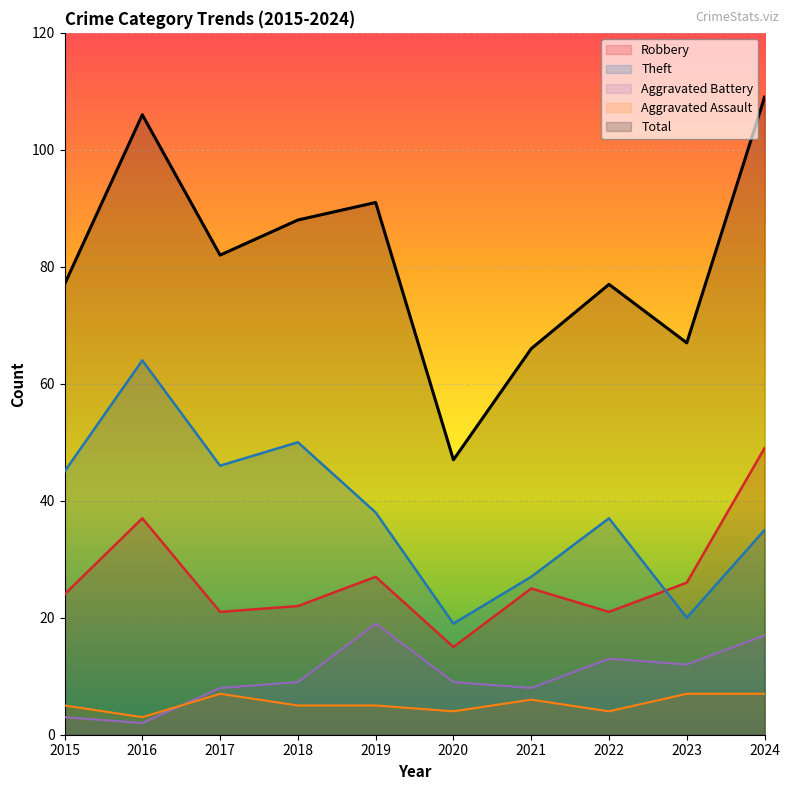

What is the value of the Aggravated Assault point at the 2nd from the left?

3